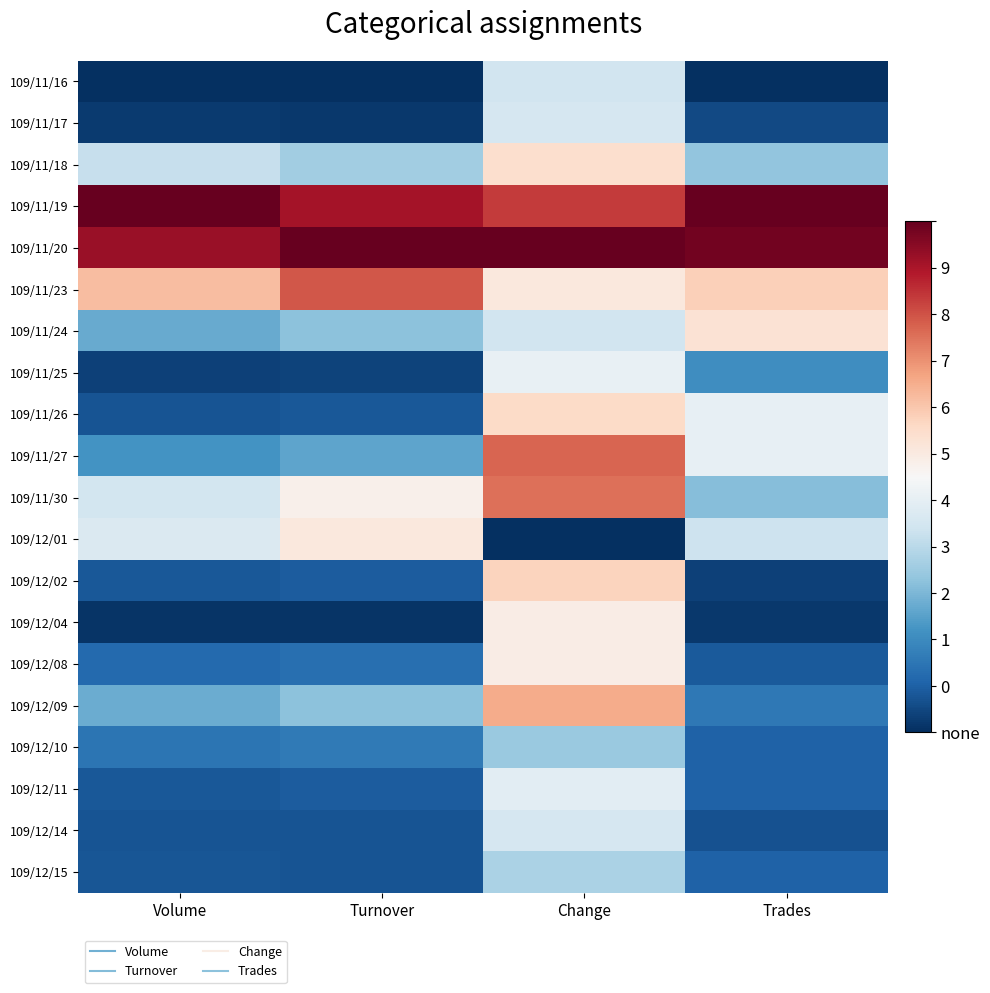

Reading left to right, extract all data points from this chart.

109/11/16: Volume=0.0	Turnover=0.0	Change=0.4	Trades=0.0
109/11/17: Volume=0.0	Turnover=0.0	Change=0.4	Trades=0.0
109/11/18: Volume=0.4	Turnover=0.3	Change=0.6	Trades=0.3
109/11/19: Volume=1.0	Turnover=0.9	Change=0.9	Trades=1.0
109/11/20: Volume=0.9	Turnover=1.0	Change=1.0	Trades=1.0
109/11/23: Volume=0.7	Turnover=0.8	Change=0.6	Trades=0.6
109/11/24: Volume=0.2	Turnover=0.3	Change=0.4	Trades=0.6
109/11/25: Volume=0.0	Turnover=0.0	Change=0.5	Trades=0.2
109/11/26: Volume=0.1	Turnover=0.1	Change=0.6	Trades=0.5
109/11/27: Volume=0.2	Turnover=0.2	Change=0.8	Trades=0.5
109/11/30: Volume=0.4	Turnover=0.5	Change=0.8	Trades=0.3
109/12/01: Volume=0.4	Turnover=0.6	Change=0.0	Trades=0.4
109/12/02: Volume=0.1	Turnover=0.1	Change=0.6	Trades=0.0
109/12/04: Volume=0.0	Turnover=0.0	Change=0.5	Trades=0.0
109/12/08: Volume=0.1	Turnover=0.1	Change=0.5	Trades=0.1
109/12/09: Volume=0.3	Turnover=0.3	Change=0.7	Trades=0.1
109/12/10: Volume=0.1	Turnover=0.1	Change=0.3	Trades=0.1
109/12/11: Volume=0.1	Turnover=0.1	Change=0.4	Trades=0.1
109/12/14: Volume=0.1	Turnover=0.1	Change=0.4	Trades=0.1
109/12/15: Volume=0.1	Turnover=0.1	Change=0.3	Trades=0.1